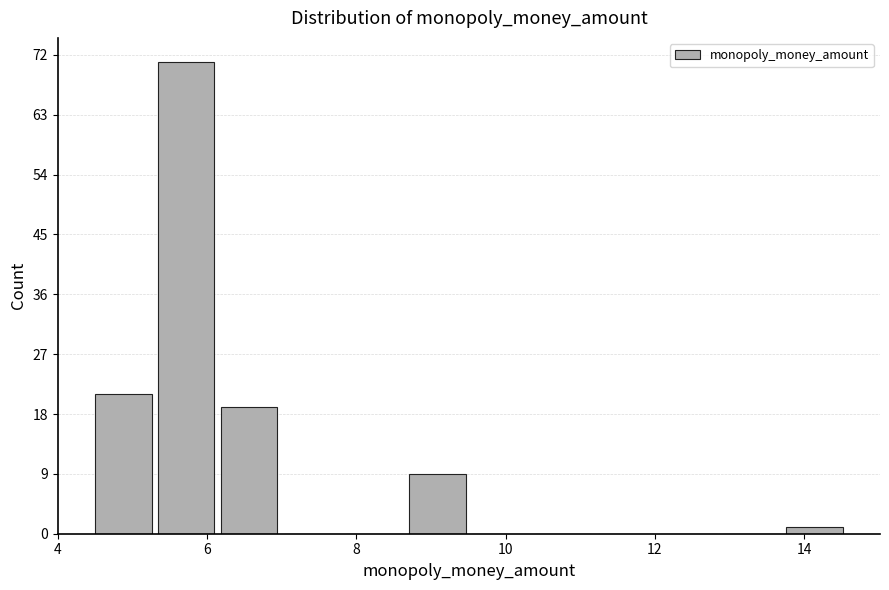

Over which range of the x-axis is the bar tallest?

5.4 to 6.2